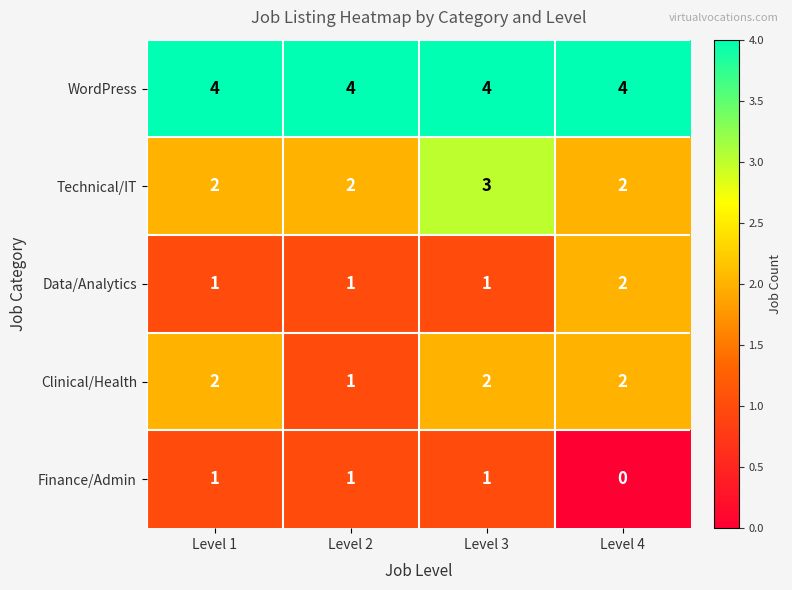

Is it true that Finance/Admin equals 1 at Level 2?

True